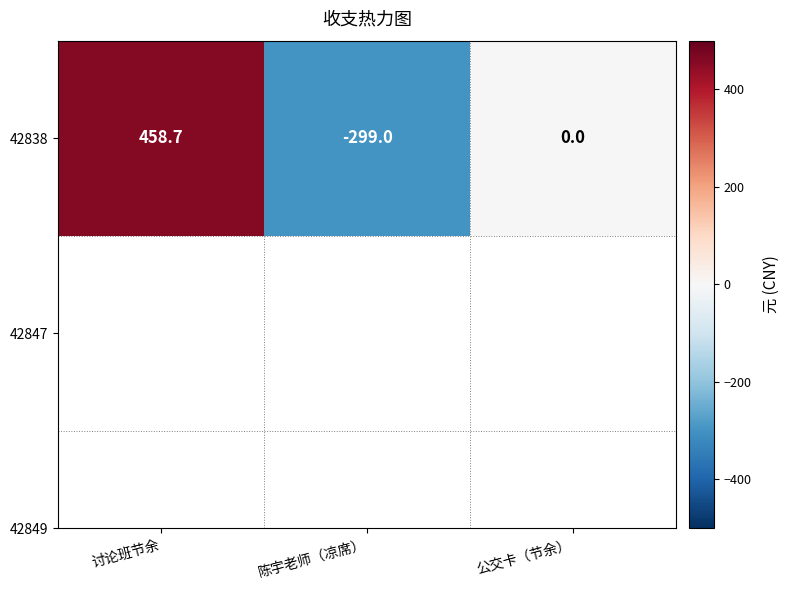

At which label is the value closest to 79?

公交卡（节余）